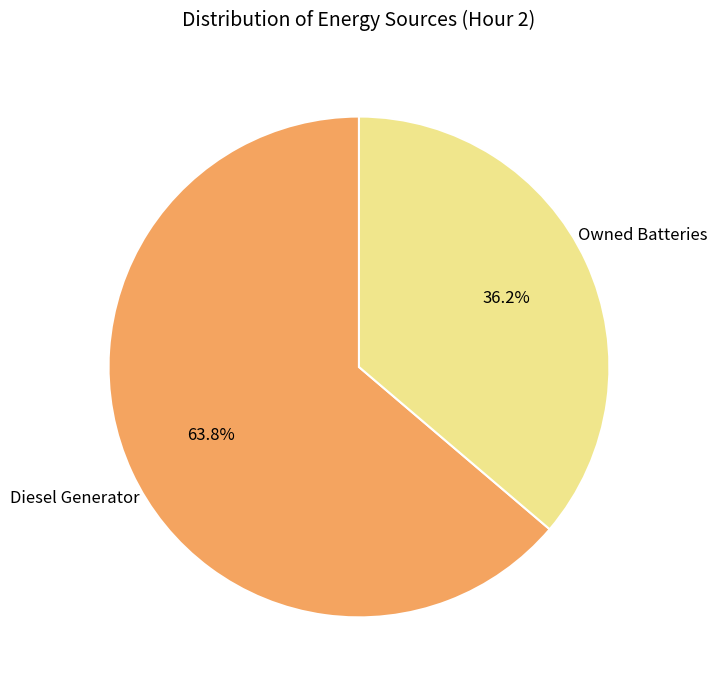

Does any single category account for the majority?

Yes